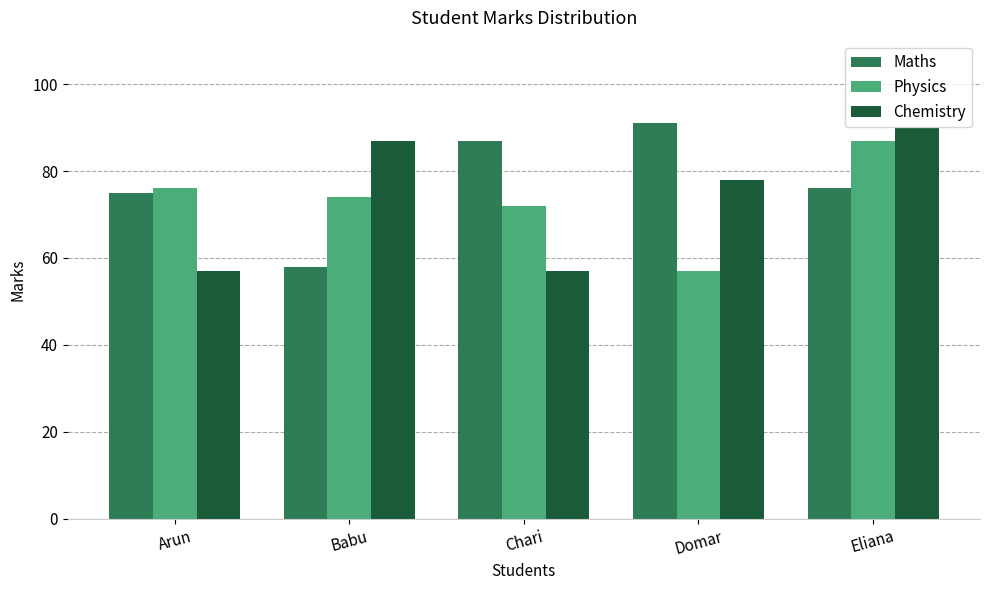

What is the total value across all series at Babu?

219